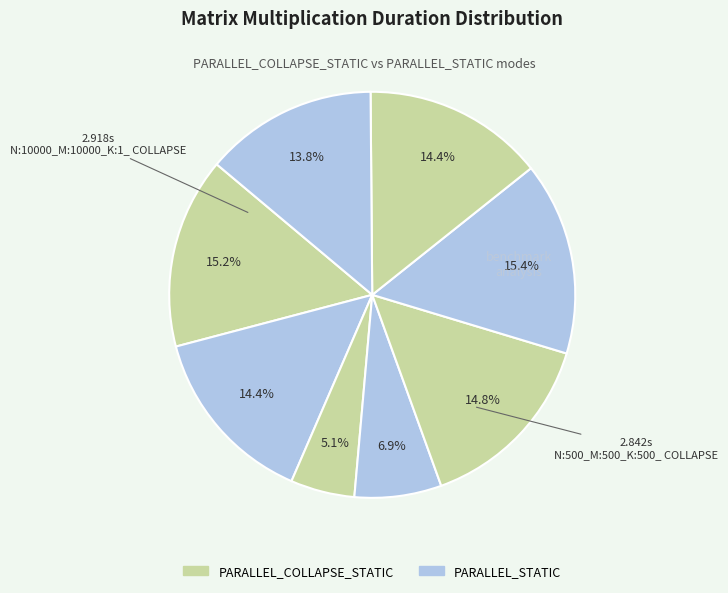

Count the number of slices in the pie.

8